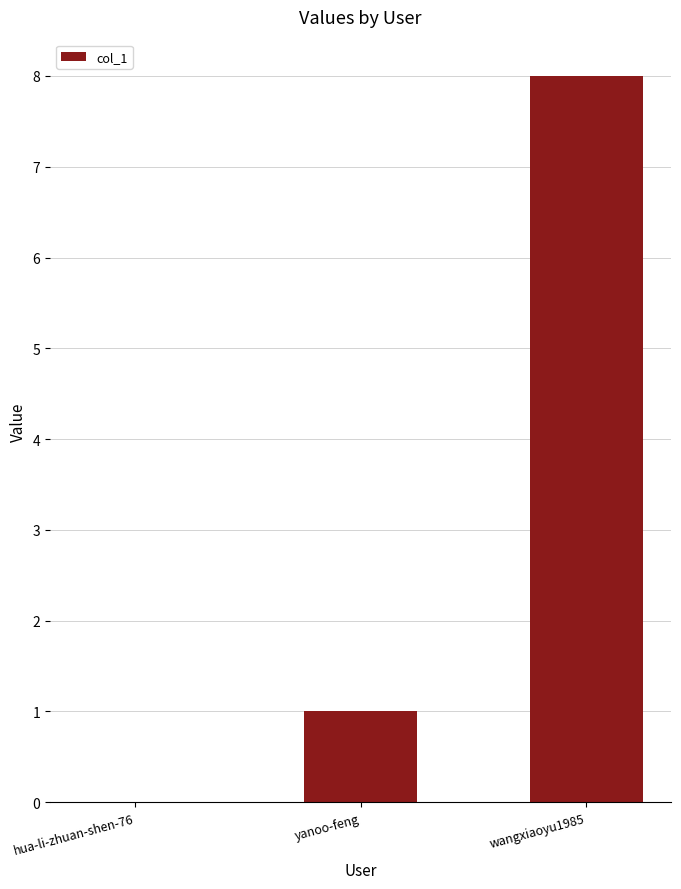

What is the sum of the values at wangxiaoyu1985 and hua-li-zhuan-shen-76?

8